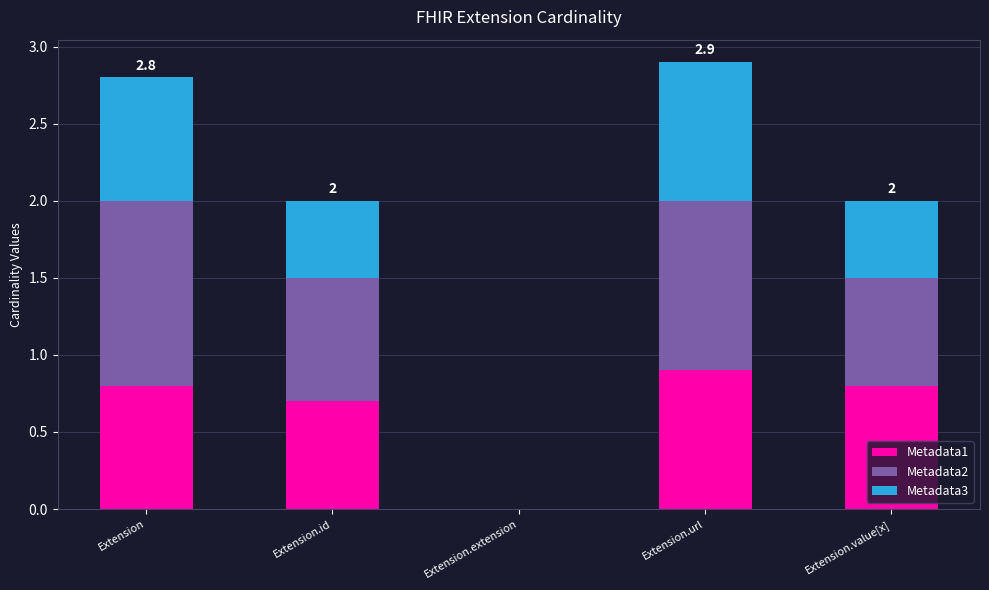

What is the sum of the Metadata1 values at Extension.extension and Extension?

0.8